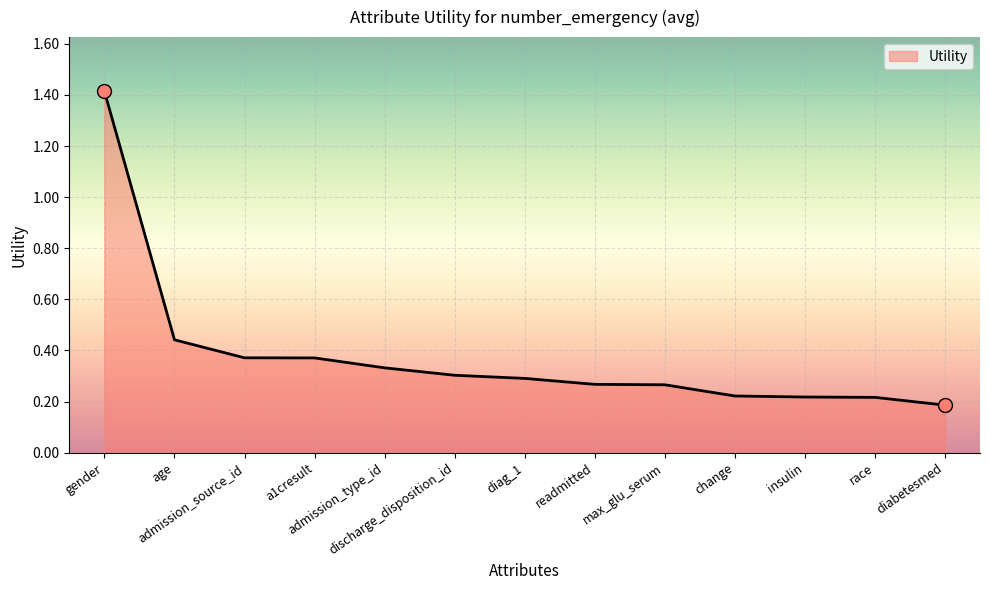

What is the greatest value displayed?

1.4